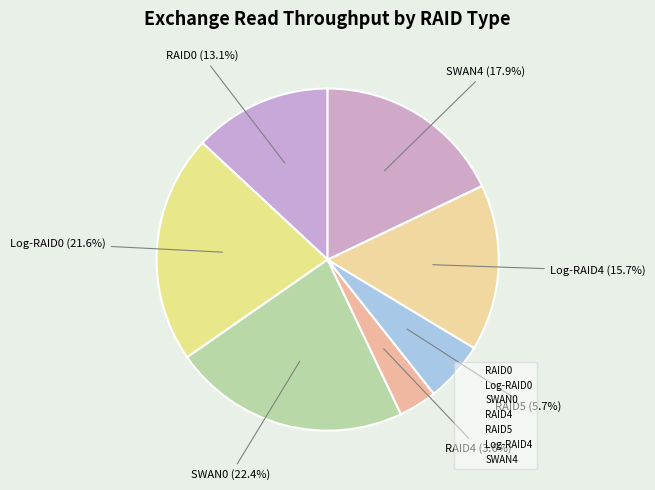

How many slices are in this pie chart?

7